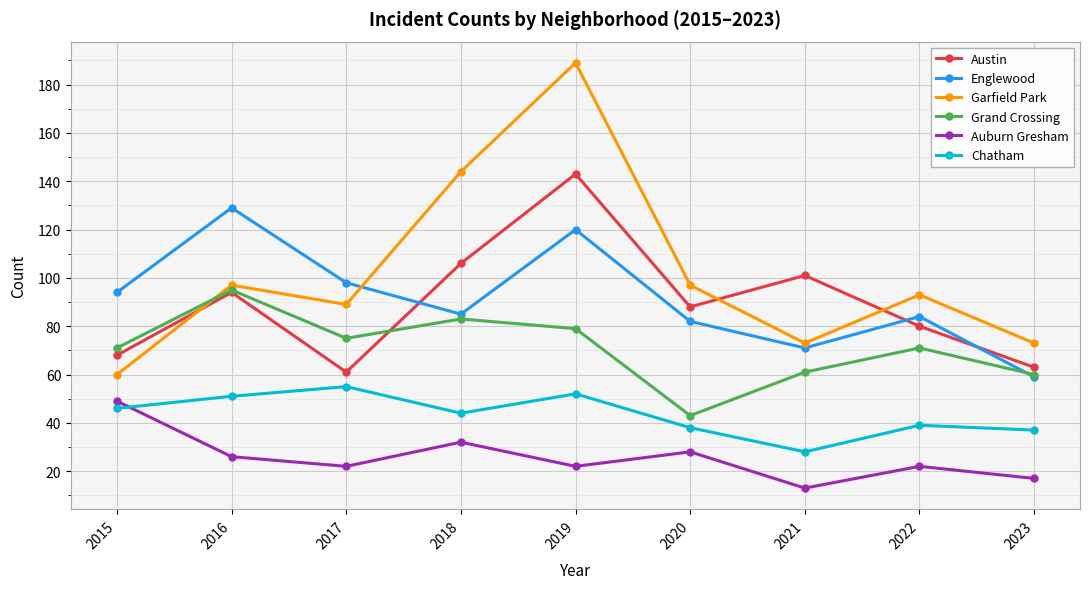

What is the average value of the Englewood series?

91